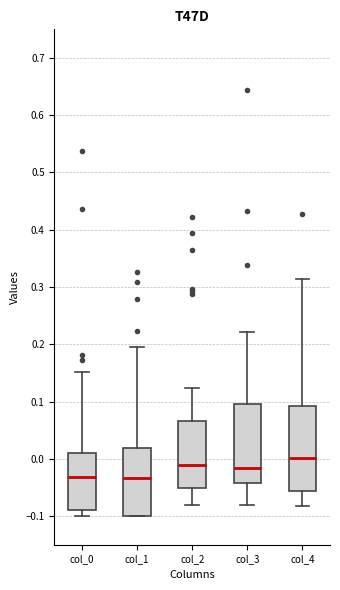

Where is the lower edge of the box for col_4 on the y-axis? The values are not printed on the chart, so give them approximately, as read against the axis.

-0.06